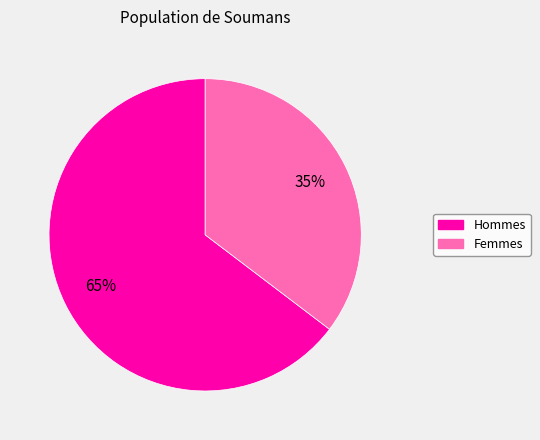

Does any single category account for the majority?

Yes